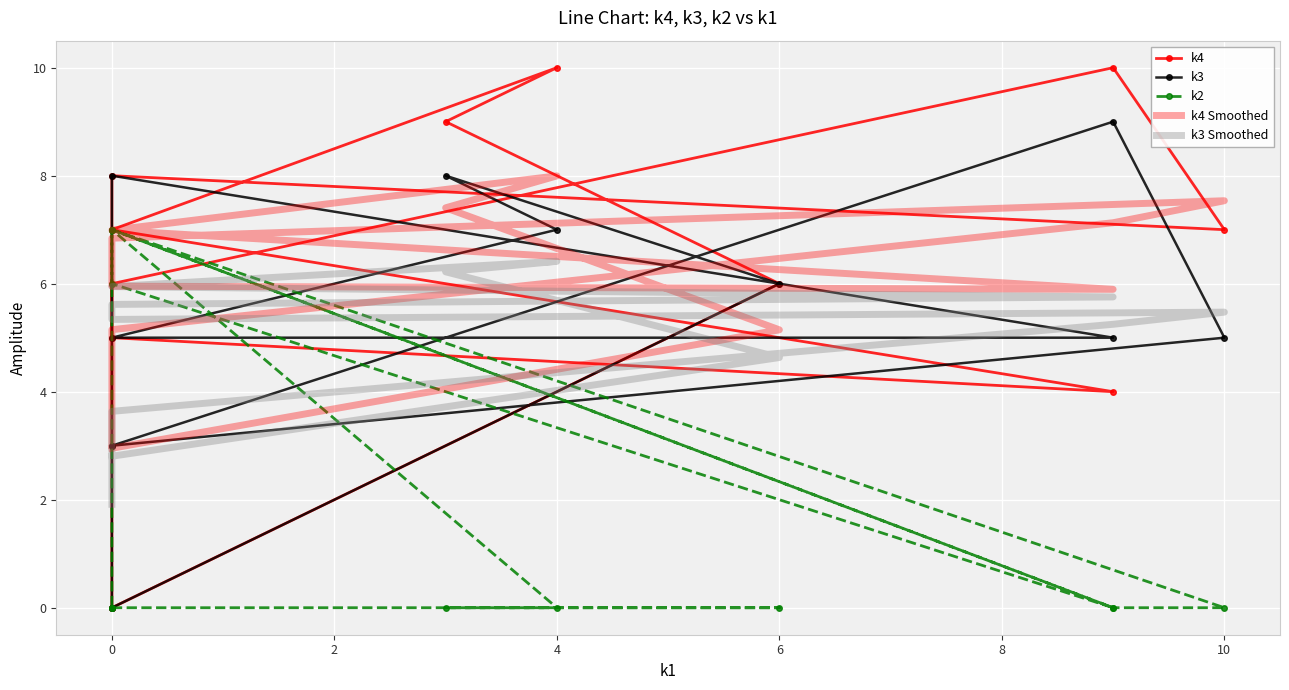

What are all the series names shown in the legend?

k4, k3, k2, k4 Smoothed, k3 Smoothed